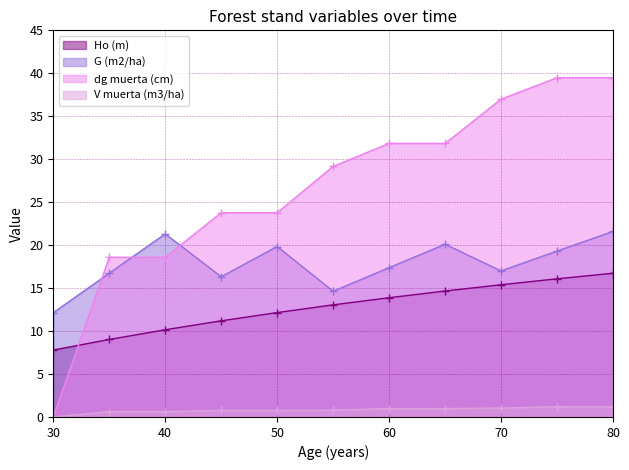

True or false: dg muerta (cm) has more than 0 interior local peaks.

False